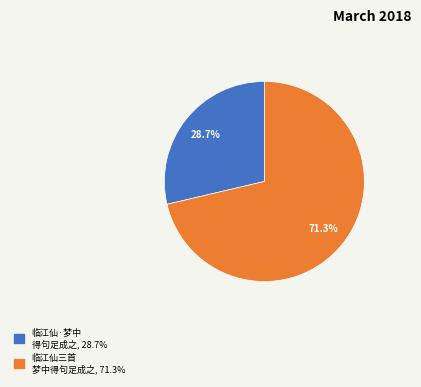

Does any single category account for the majority?

Yes